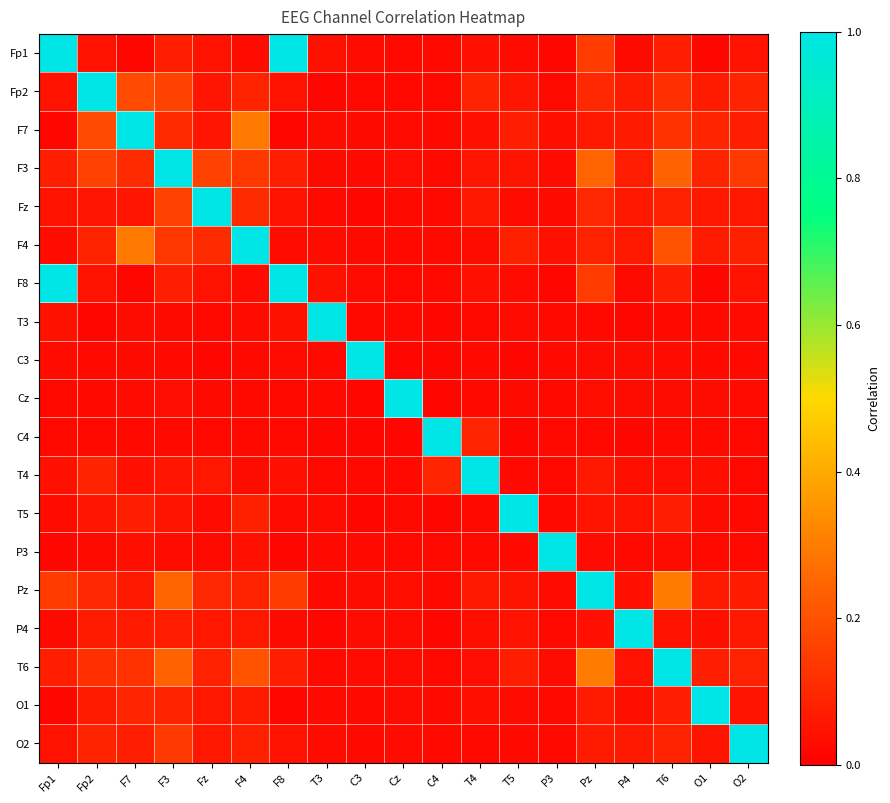

Which series has the largest range (max minus min)?

T3